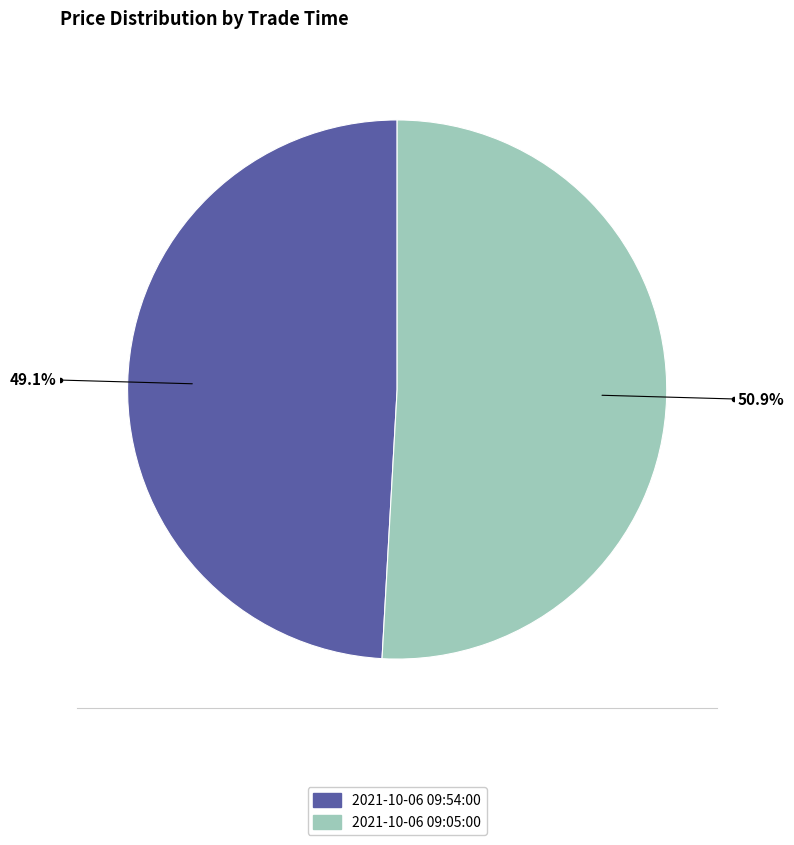

What portion of the pie excludes 2021-10-06 09:05:00?

49.1%